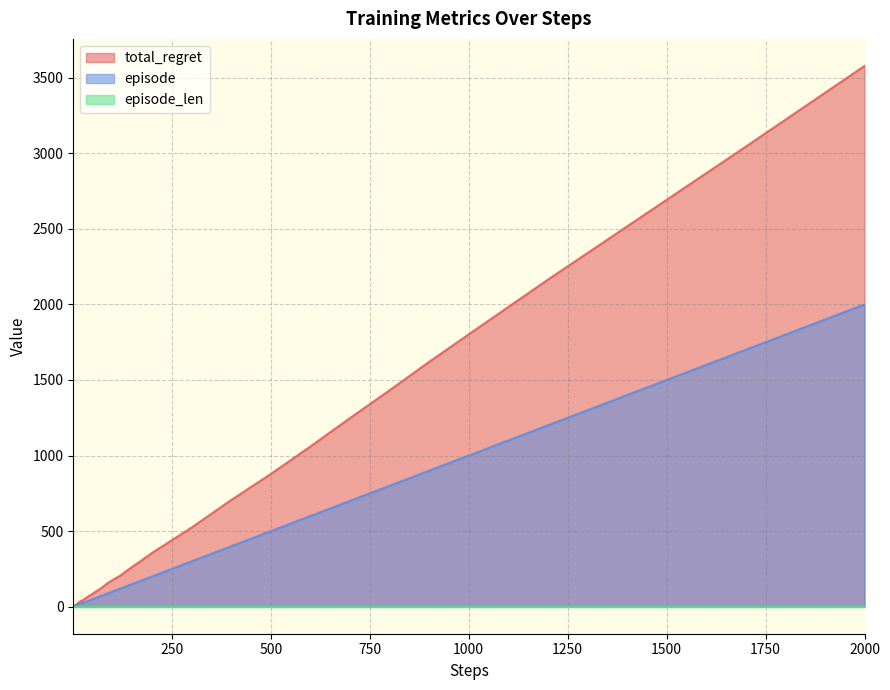

Which series has the widest spread of values?

total_regret